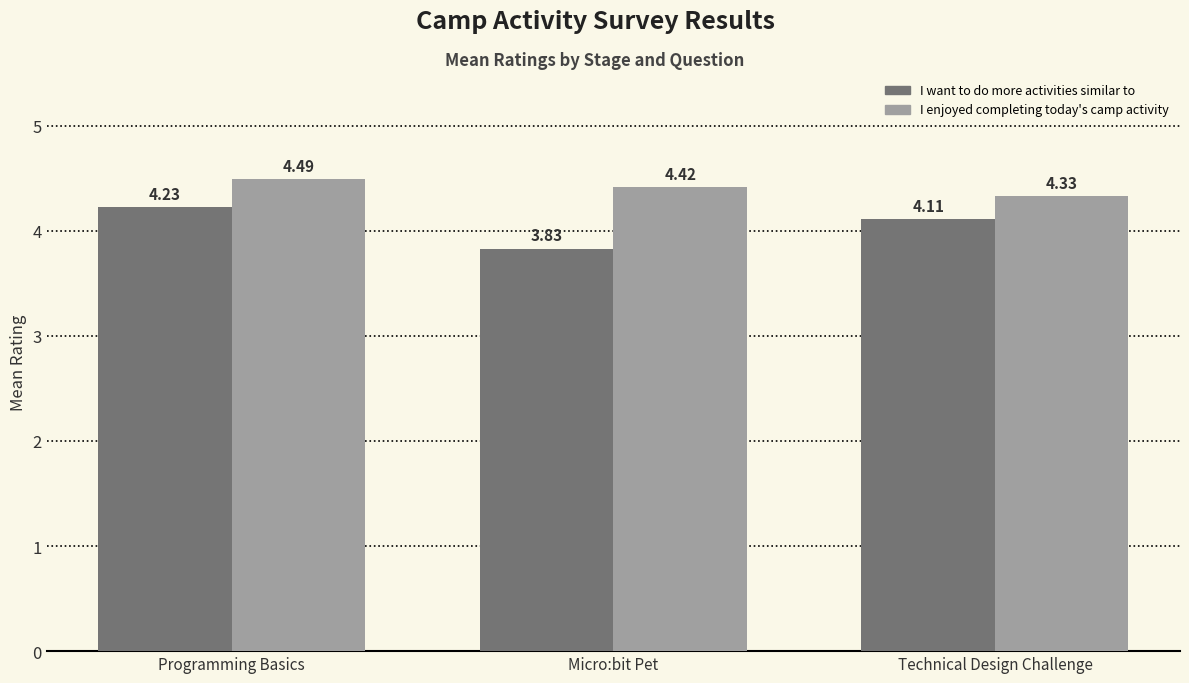

Is the value of I enjoyed completing today's camp activity at Technical Design Challenge greater than the value of I want to do more activities similar to at Technical Design Challenge?

Yes